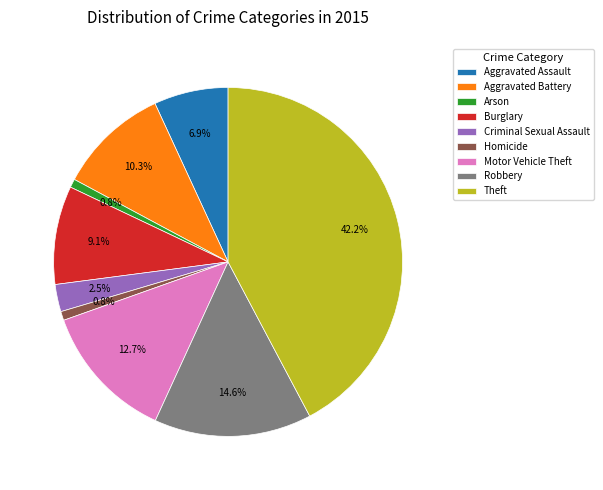

Is it true that Criminal Sexual Assault is 9% of the pie?

False